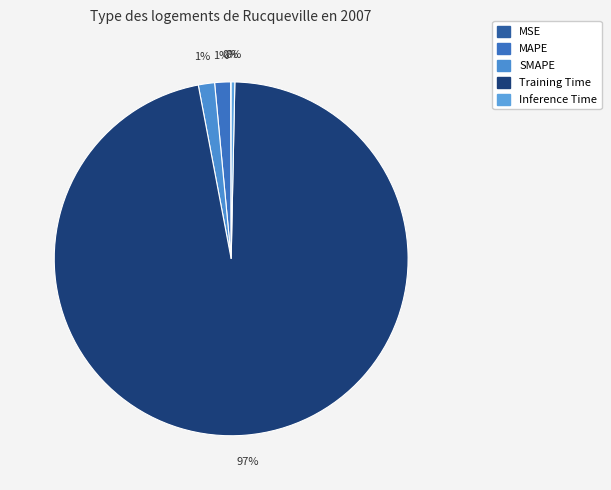

To the nearest percent, what is the difference between the MSE and MAPE slice percentages?

1%